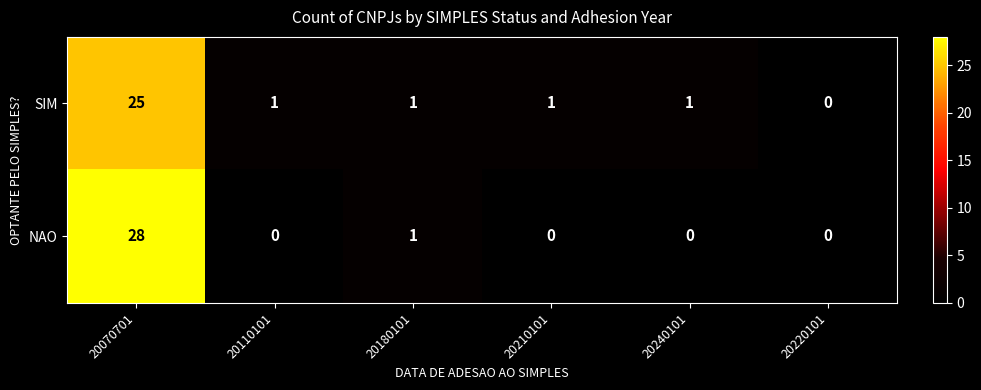

At which category is the sum across all series the highest?

20070701